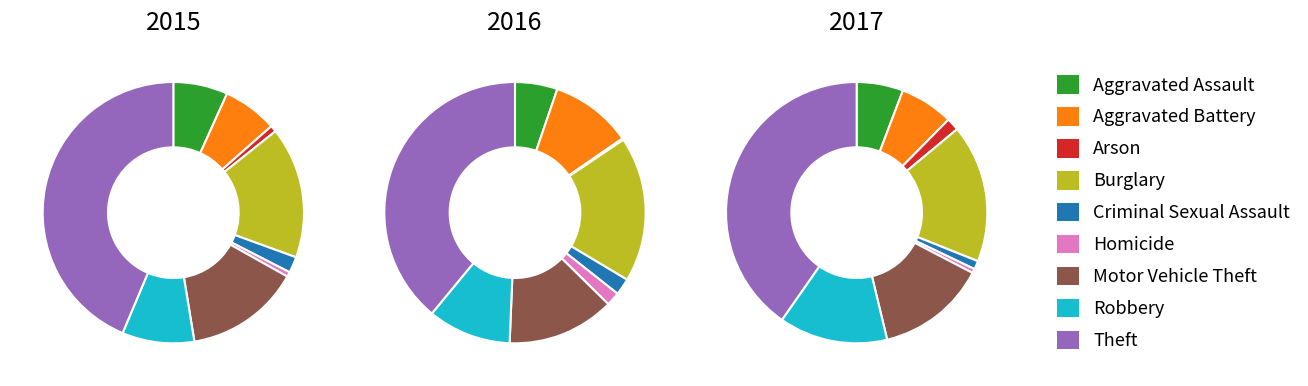

To the nearest percent, what is the average slice percentage?

11%